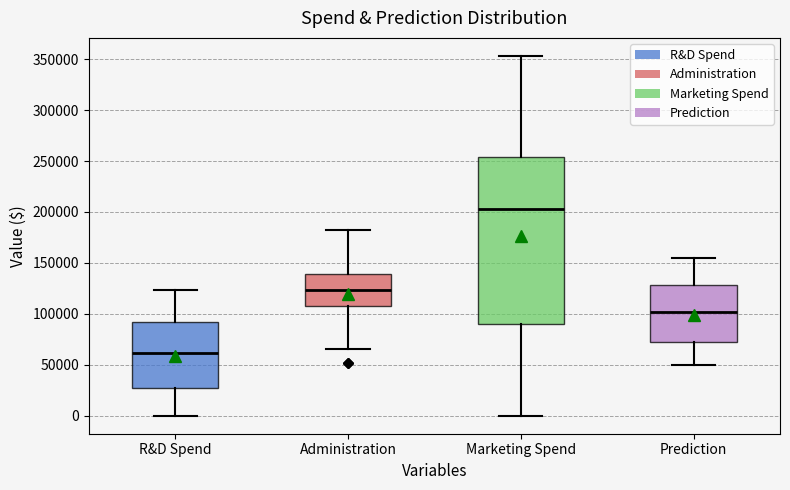

Reading left to right, read every box against the y-axis: the position of its median line, the range the box covers, and the ends of its whiskers. The values are not printed on the chart, so give them approximately, as read against the axis.

R&D Spend: median 60000, box 25000 to 90000, whiskers 0 to 125000
Administration: median 125000, box 105000 to 140000, whiskers 65000 to 185000
Marketing Spend: median 205000, box 90000 to 255000, whiskers 0 to 355000
Prediction: median 100000, box 70000 to 130000, whiskers 50000 to 155000